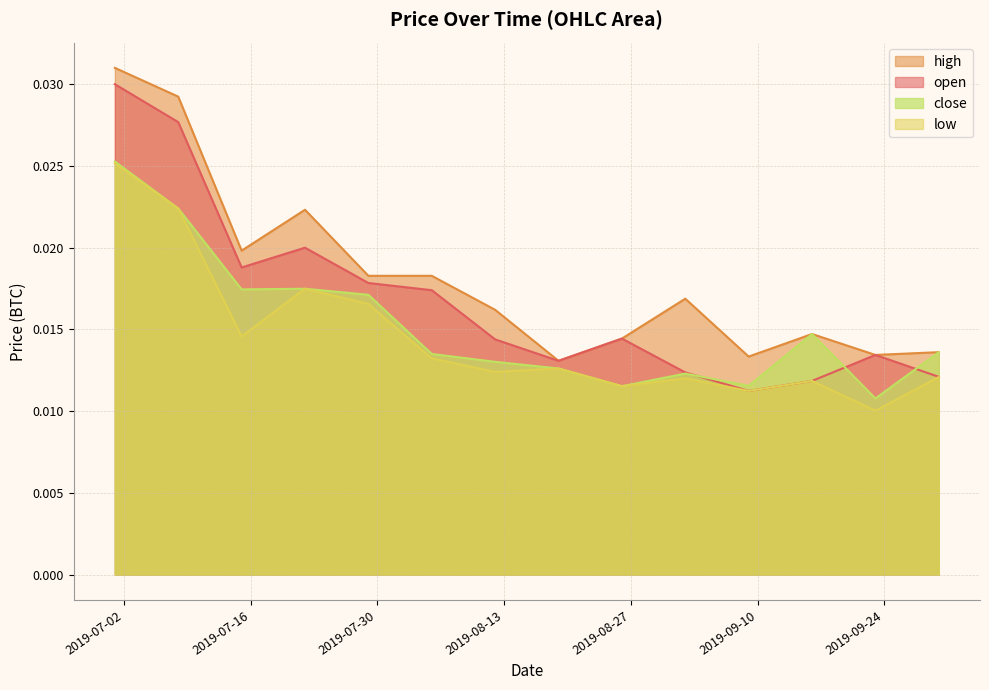

Rank the series by their average value, from highest to lowest.

high, open, close, low